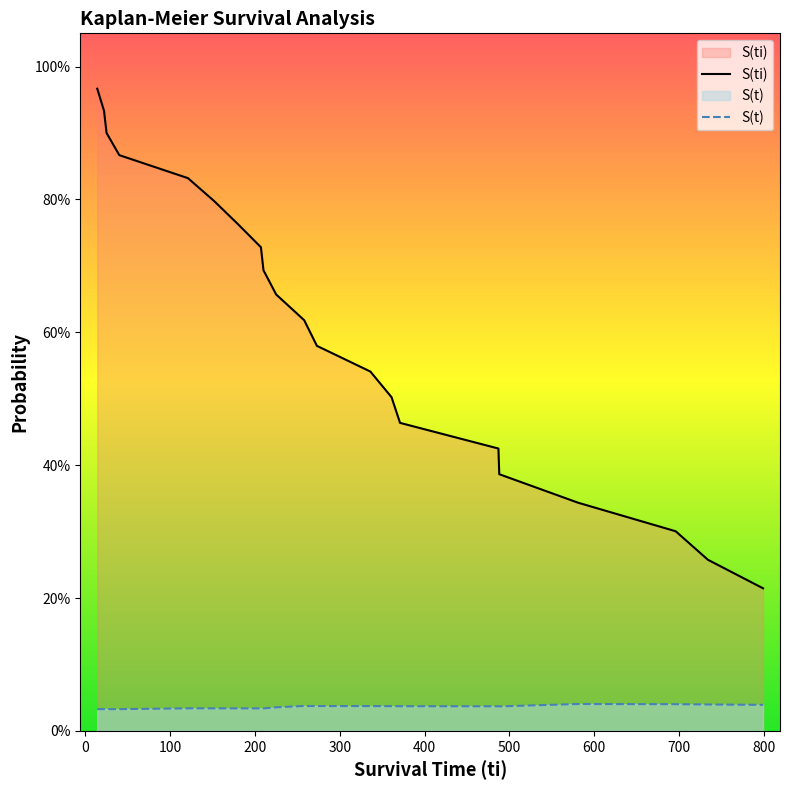

How many interior local peaks does the S(t) series have?

3